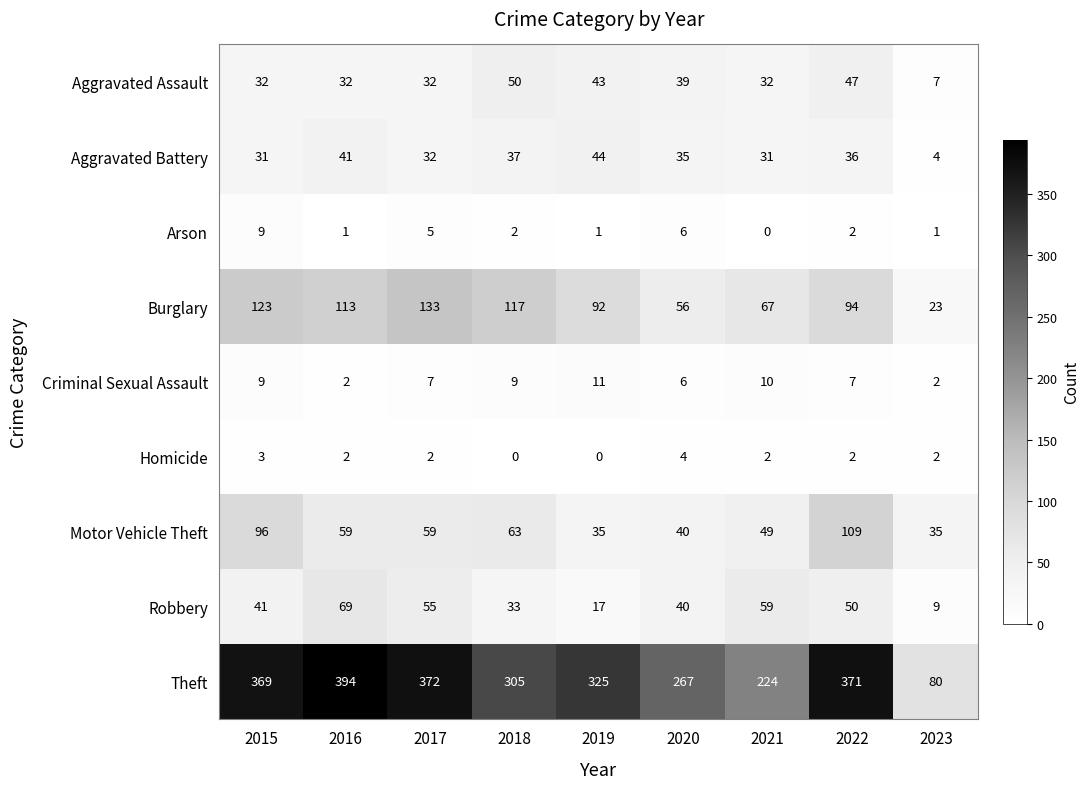

Between 2015 and 2022, which series saw the biggest shift?

Burglary